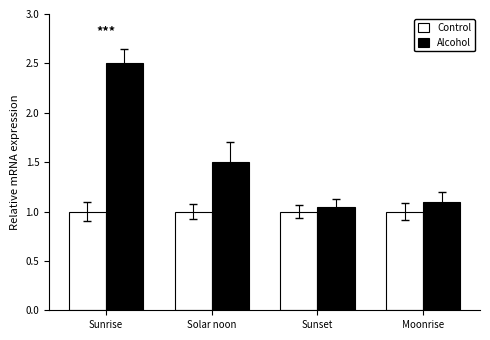

What is the lowest value of the Control series?

1.0